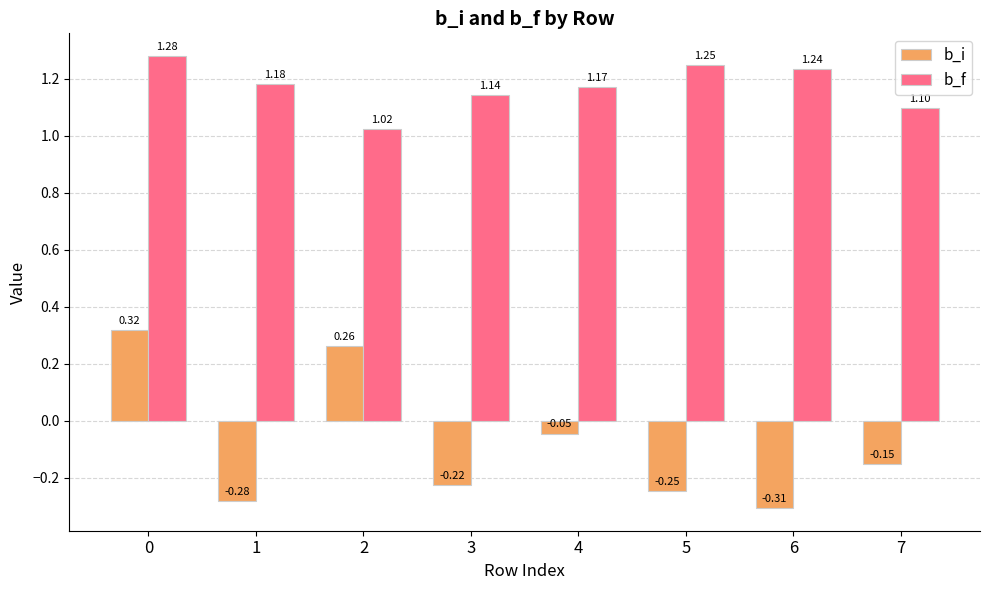

Which series has the largest range (max minus min)?

b_i